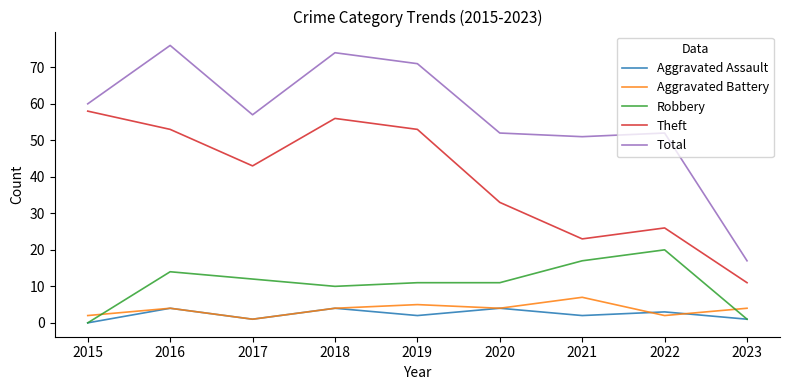

Reading left to right, list all the values displayed in this chart.

Aggravated Assault: 2015=0	2016=4	2017=1	2018=4	2019=2	2020=4	2021=2	2022=3	2023=1
Aggravated Battery: 2015=2	2016=4	2017=1	2018=4	2019=5	2020=4	2021=7	2022=2	2023=4
Robbery: 2015=0	2016=14	2017=12	2018=10	2019=11	2020=11	2021=17	2022=20	2023=1
Theft: 2015=58	2016=53	2017=43	2018=56	2019=53	2020=33	2021=23	2022=26	2023=11
Total: 2015=60	2016=76	2017=57	2018=74	2019=71	2020=52	2021=51	2022=52	2023=17